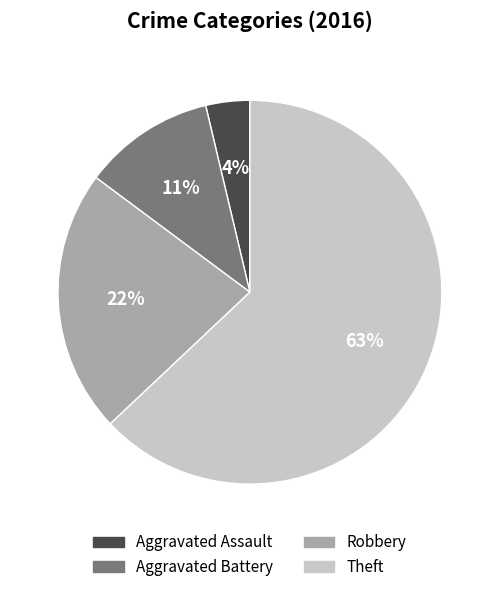

To the nearest percent, what is the average slice percentage?

25%